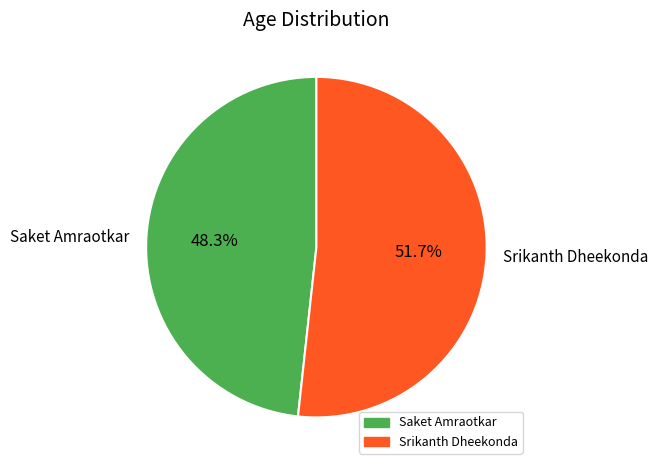

Which slice represents more than half of the pie?

Srikanth Dheekonda